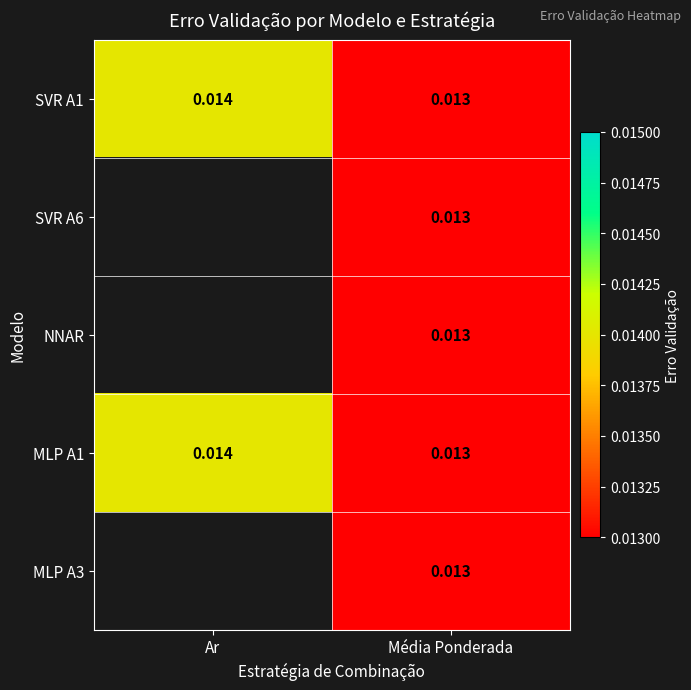

Which category has the highest value in the MLP A1 series?

Ar